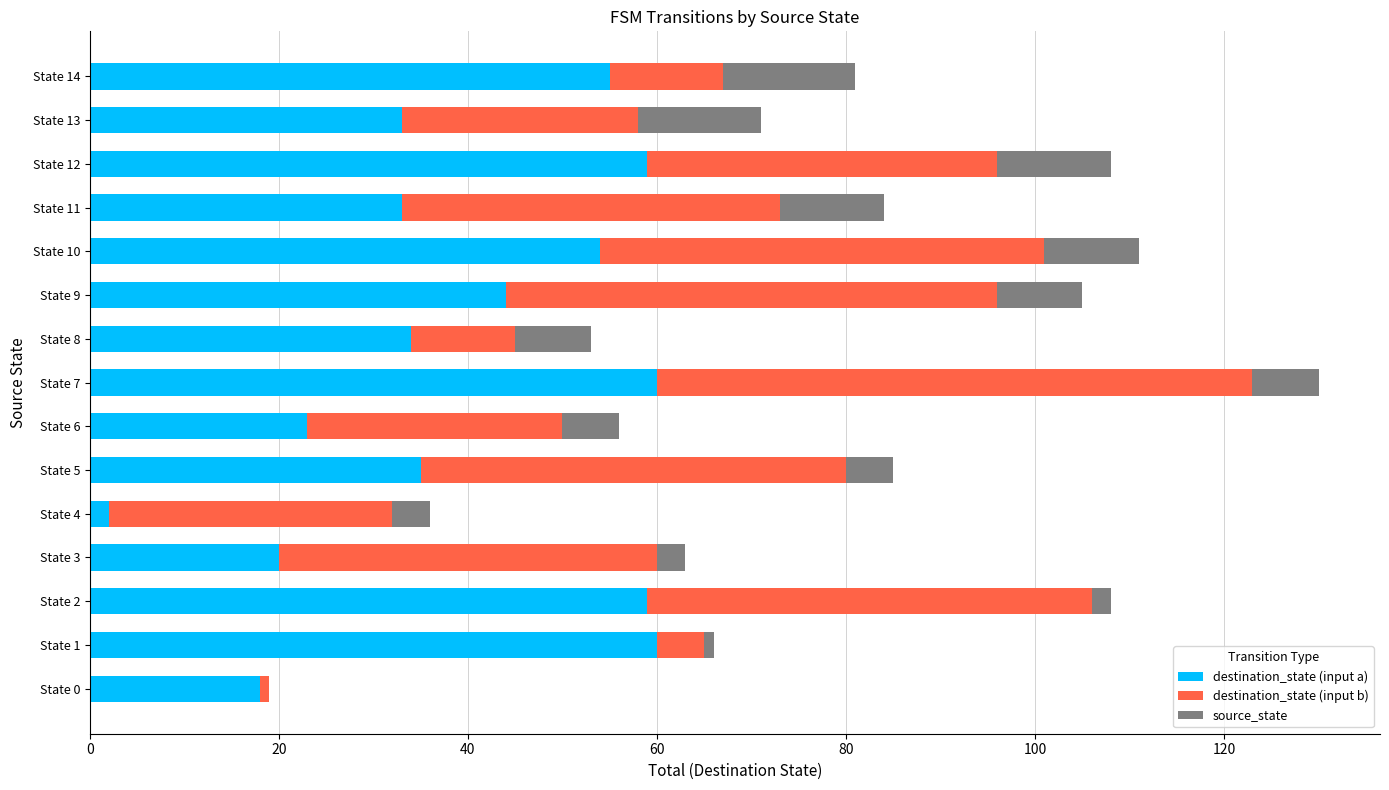

At which category is the sum across all series the highest?

State 7